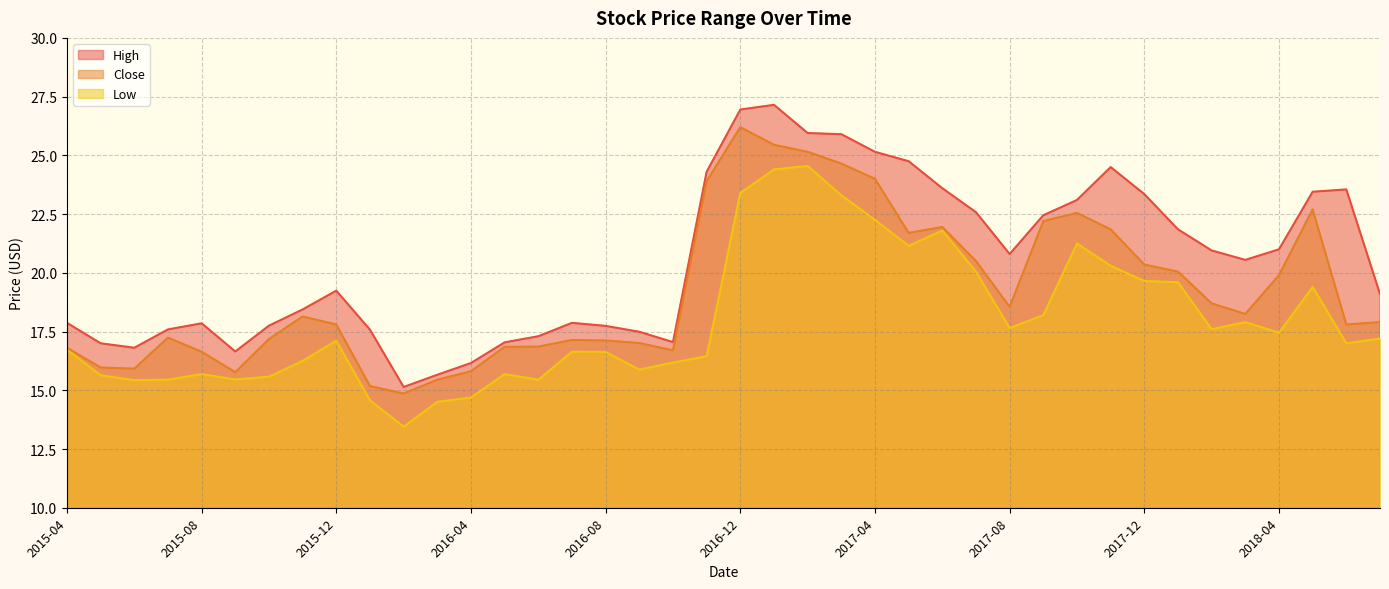

Which series has the largest range (max minus min)?

High